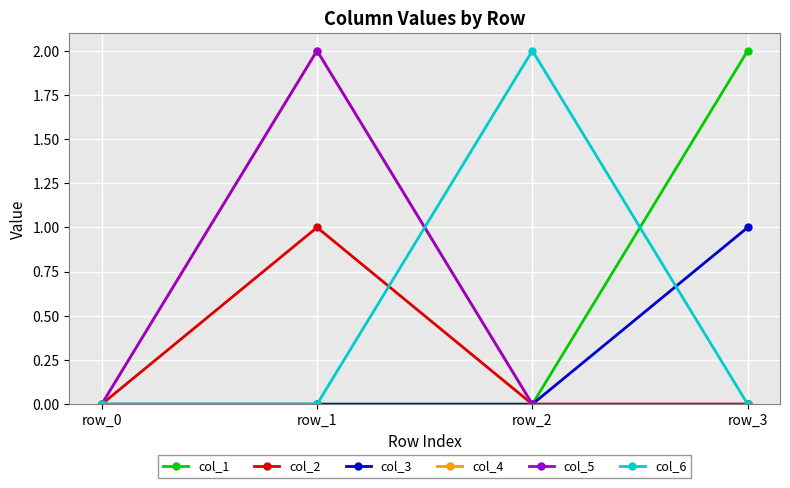

Does the chart have visible grid lines?

Yes